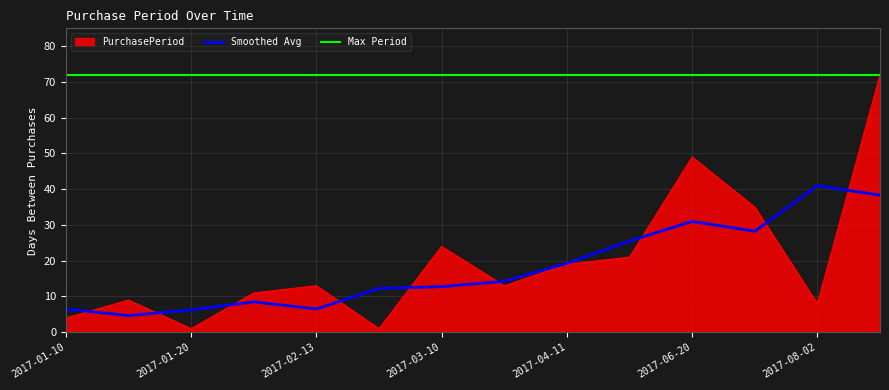

The value at 2017-01-19 is 9. True or false?

True